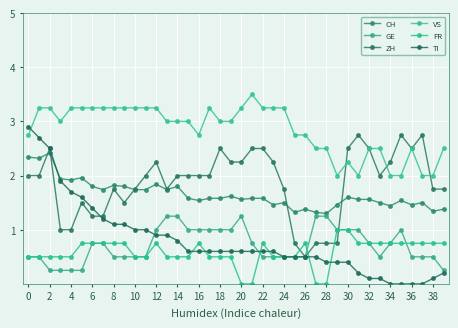

What is the lowest value of the CH series?

1.3